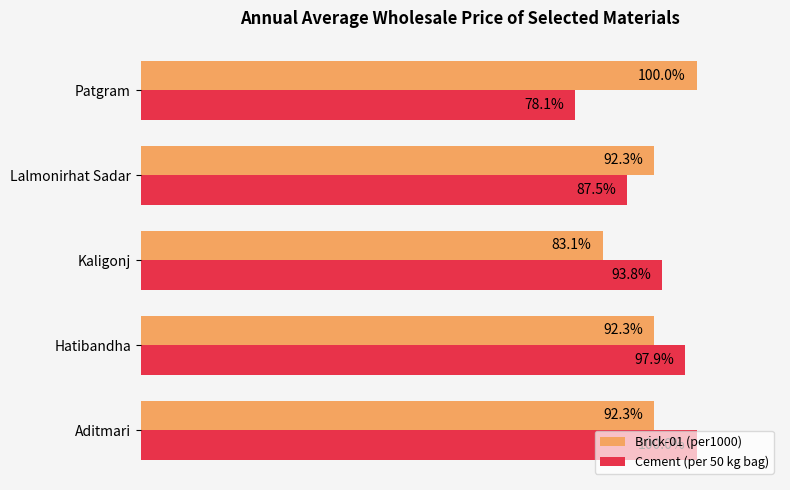

Which category has the lowest value across all series?

Patgram